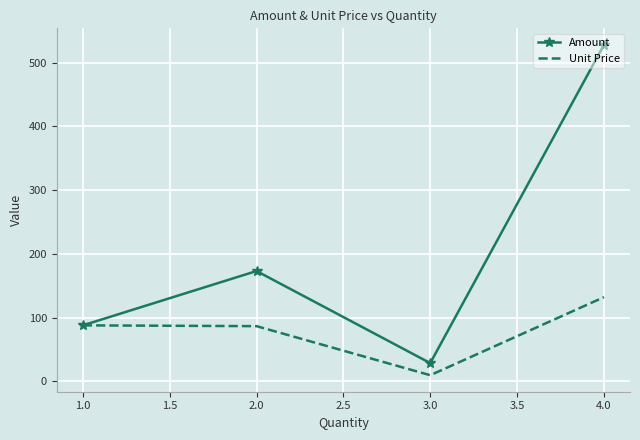

Which series has the largest total across all categories?

Amount